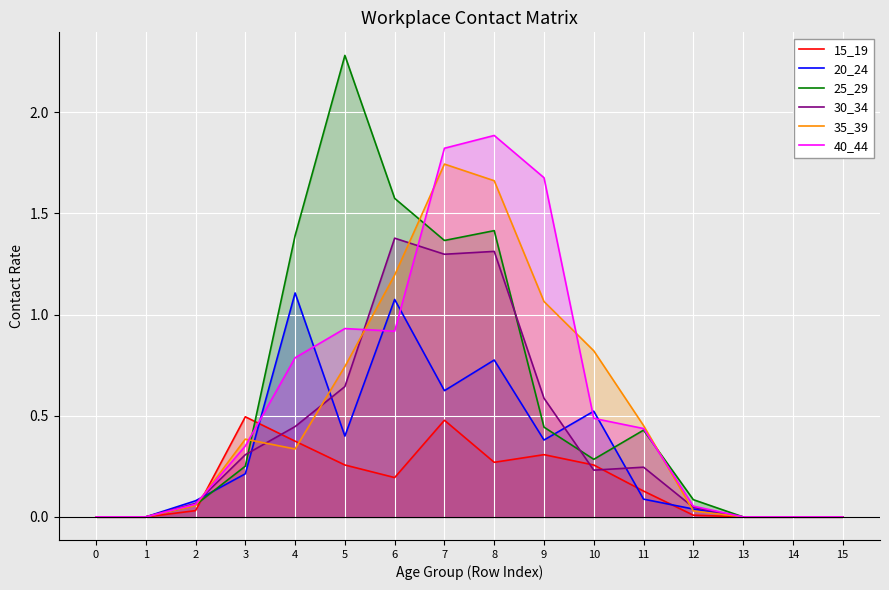

True or false: 40_44 has a value of 0.0 at 1.

True